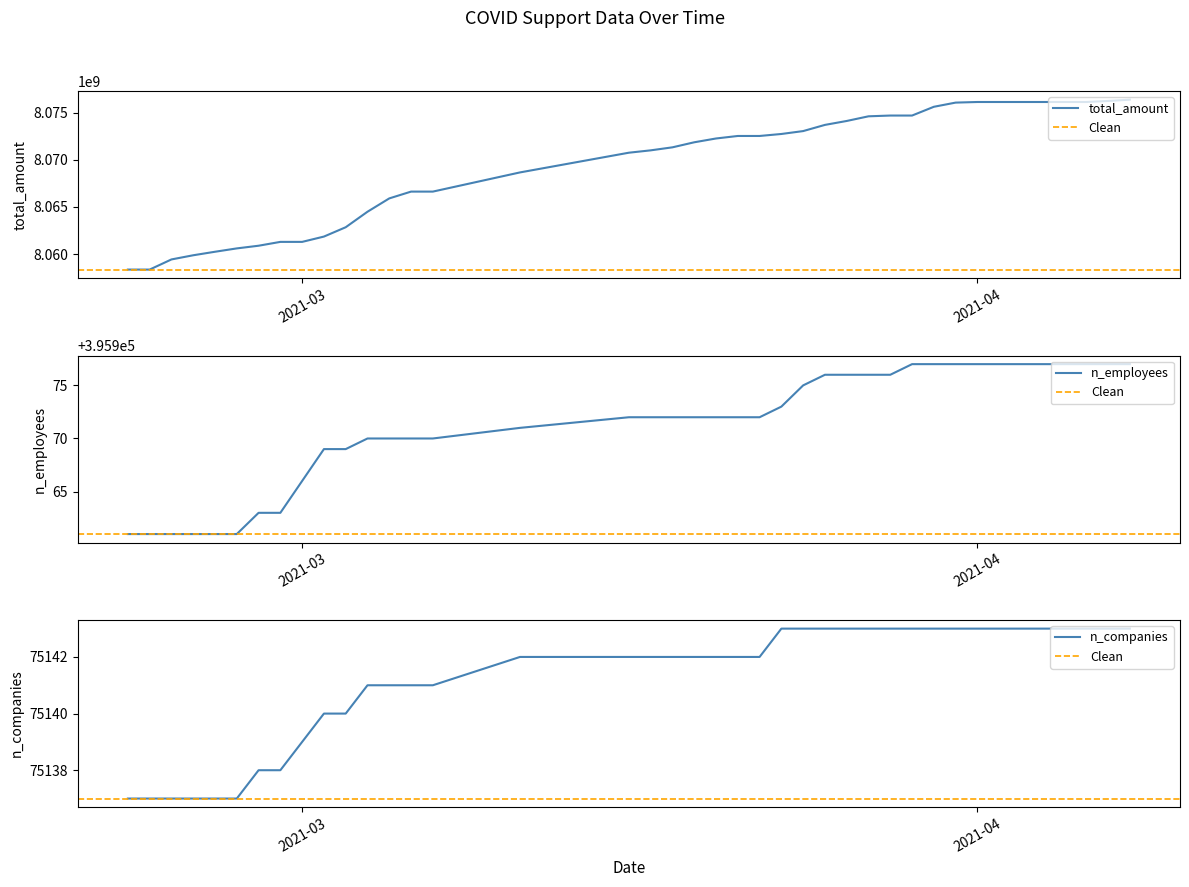

Between 2021-03-24 and 2021-03-05, which series saw the biggest shift?

total_amount